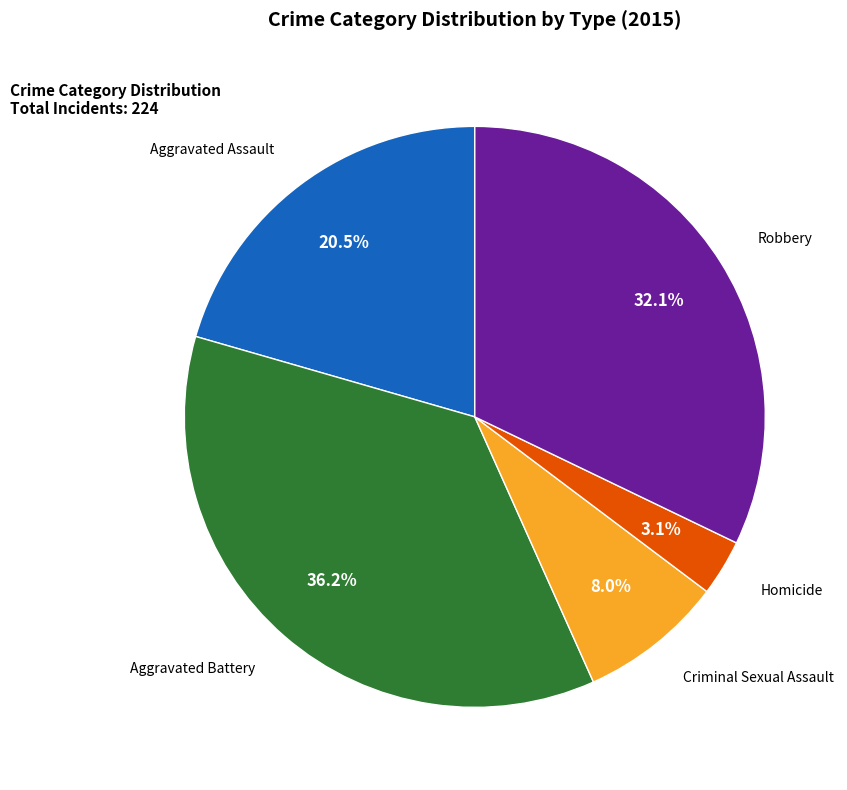

Does any single category account for the majority?

No